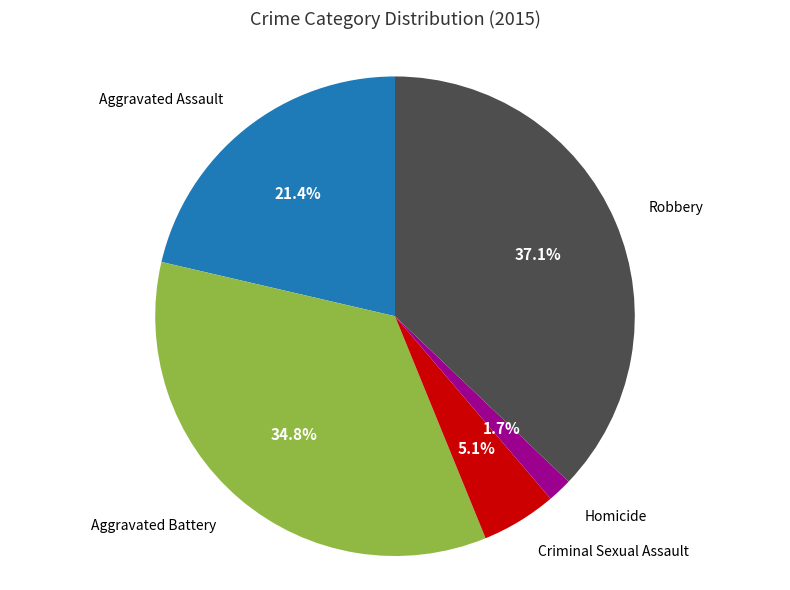

To the nearest percent, what is the combined percentage of Aggravated Assault and Robbery?

58%